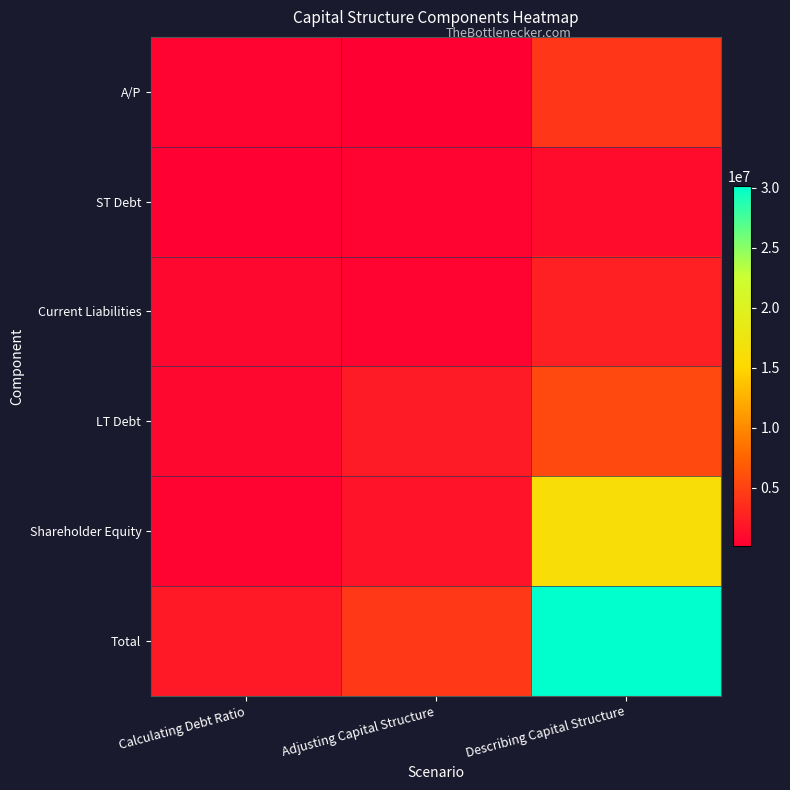

Reading right to left, extract all data points from this chart.

A/P: Describing Capital Structure=4137000	Adjusting Capital Structure=118000	Calculating Debt Ratio=489000
ST Debt: Describing Capital Structure=1104000	Adjusting Capital Structure=392000	Calculating Debt Ratio=274000
Current Liabilities: Describing Capital Structure=2510000	Adjusting Capital Structure=510000	Calculating Debt Ratio=763000
LT Debt: Describing Capital Structure=5576000	Adjusting Capital Structure=2195000	Calculating Debt Ratio=764000
Shareholder Equity: Describing Capital Structure=16098000	Adjusting Capital Structure=1556000	Calculating Debt Ratio=491000
Total: Describing Capital Structure=30095000	Adjusting Capital Structure=4261000	Calculating Debt Ratio=2018000